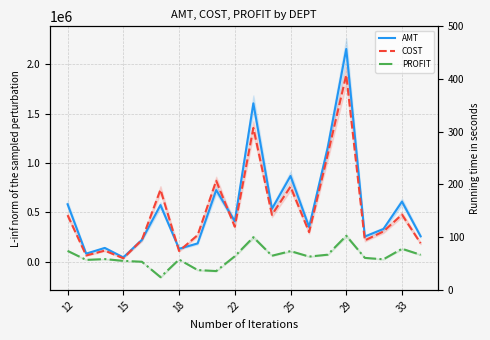

Reading left to right, what are all the values shown in this chart?

AMT: 581819.4	82272.8	140020.9	44494.9	222009.2	573527.6	131391.4	185687.7	725539.5	410133.3	1603006.9	535638.9	867696.2	351524.9	1153949.8	2153235.8	255285.5	331364.1	608418.2	258068.2
COST: 471674.2	63465.3	112827.0	35386.1	221897.4	729011.2	108800.5	269445.6	819665.4	354771.4	1354625.9	474648.3	759909.5	299047.5	1082482.0	1890359.7	216083.6	306464.6	477030.1	187399.4
PROFIT: 110145.1	18807.5	27193.9	9108.8	111.8	-155483.6	22590.9	-83757.9	-94125.9	55361.8	248381.0	60990.5	107786.6	52477.3	71467.8	262876.0	39201.9	24899.5	131388.0	70668.8